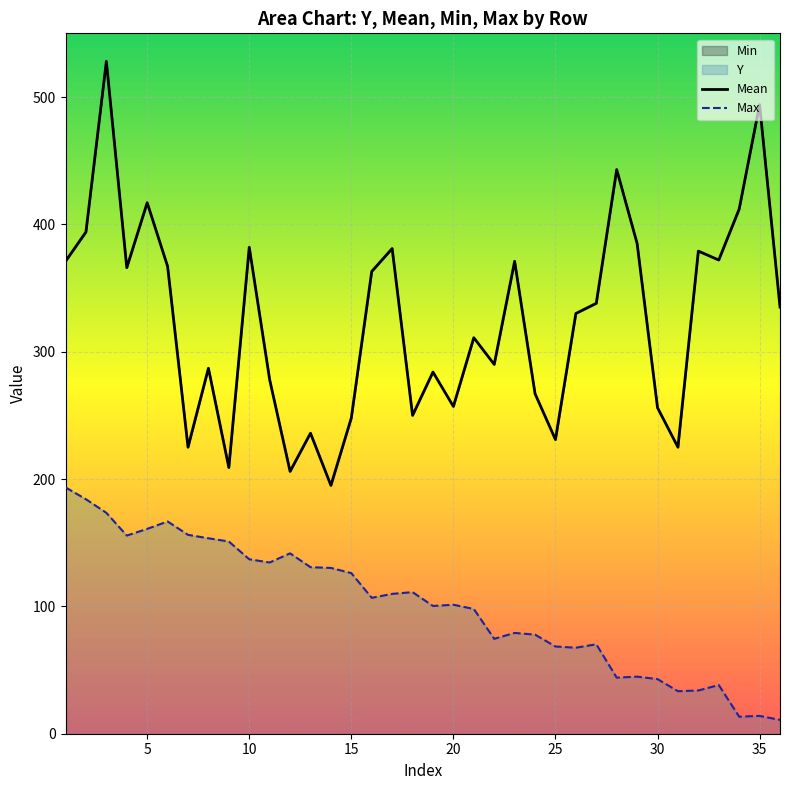

How many data points in Max are above 106?

18